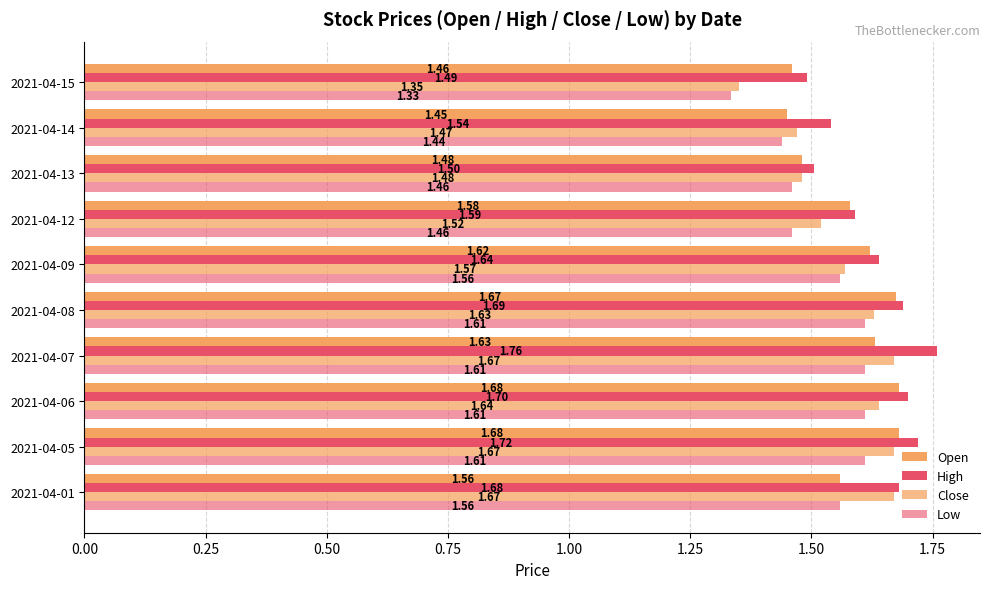

How many series are shown in this chart?

4